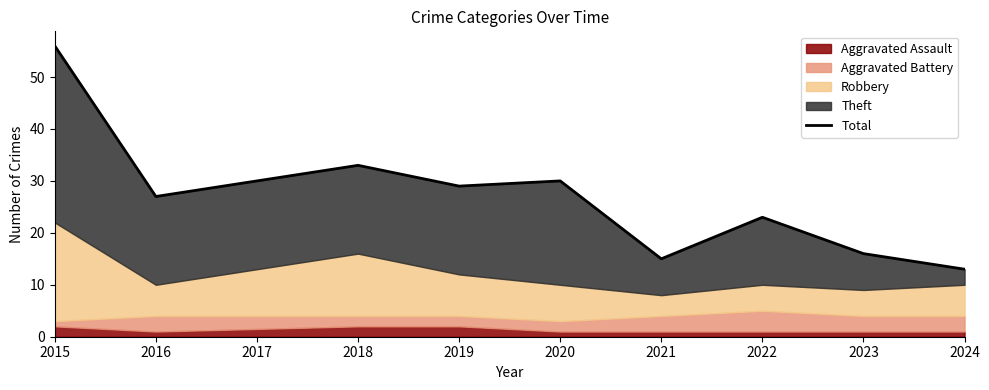

The chart shows a value of 9 at 2019. True or false?

False